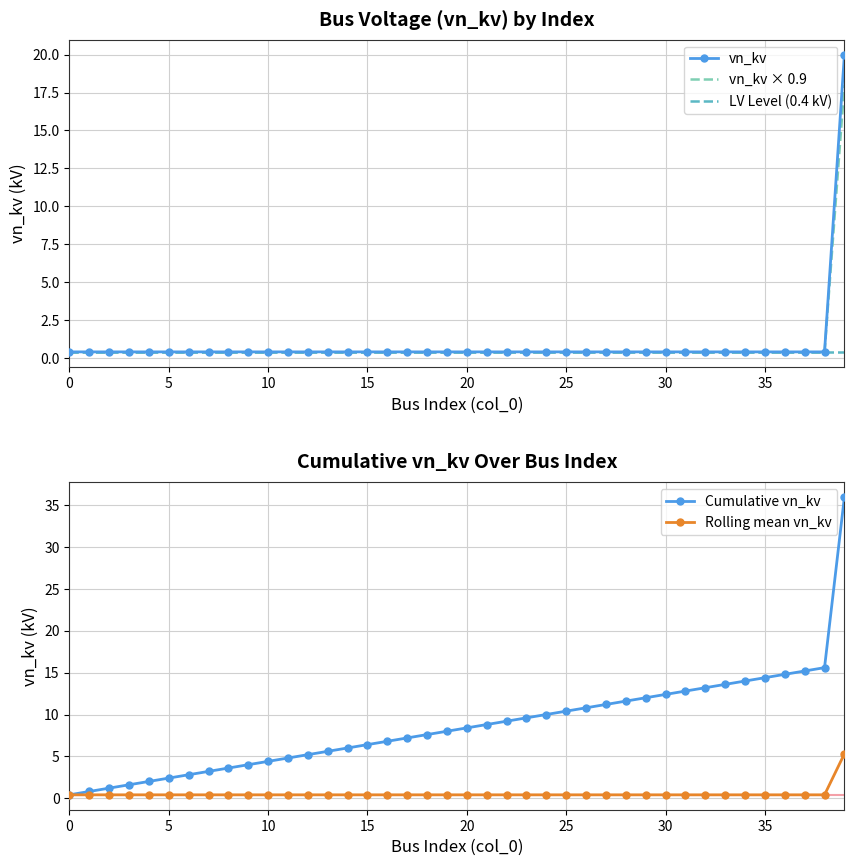

The chart shows a value of 0.4 at 35. True or false?

True